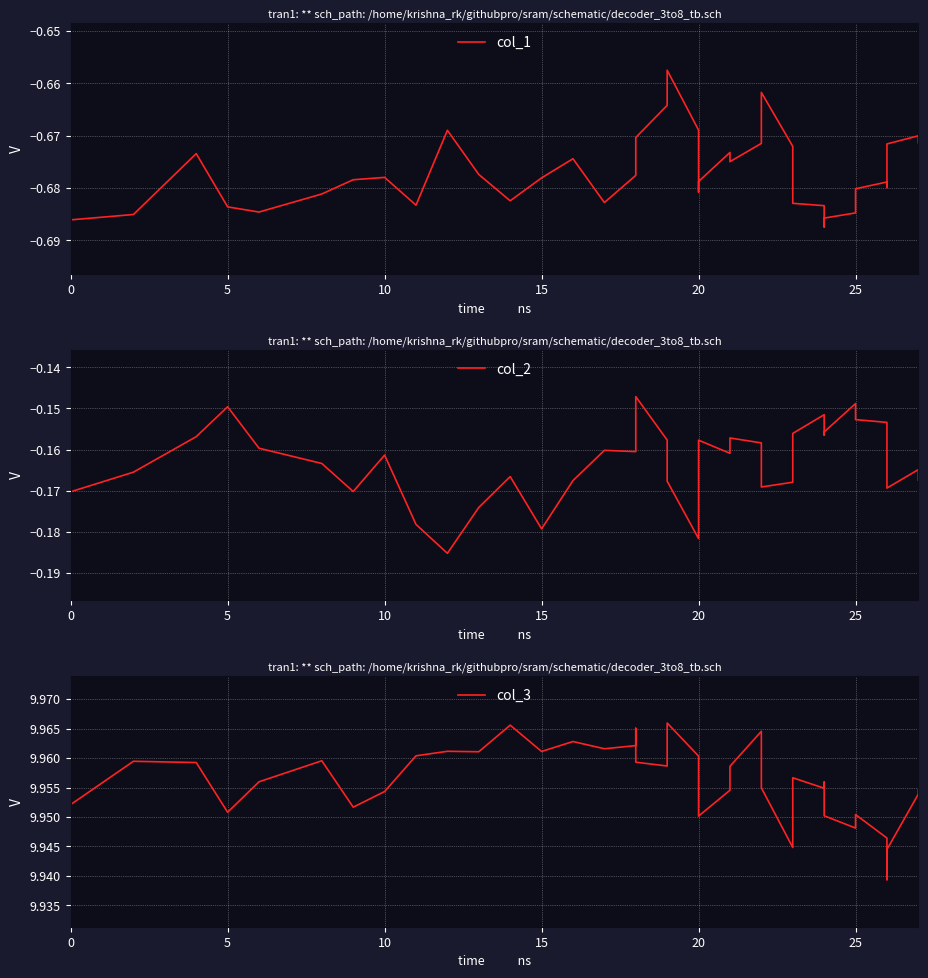

True or false: col_1 and col_2 intersect in this chart.

False